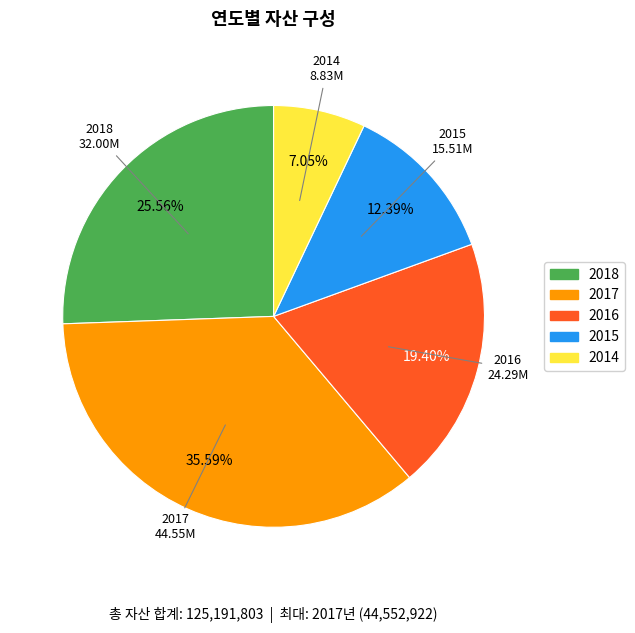

Is there any slice that represents more than half of the pie?

No